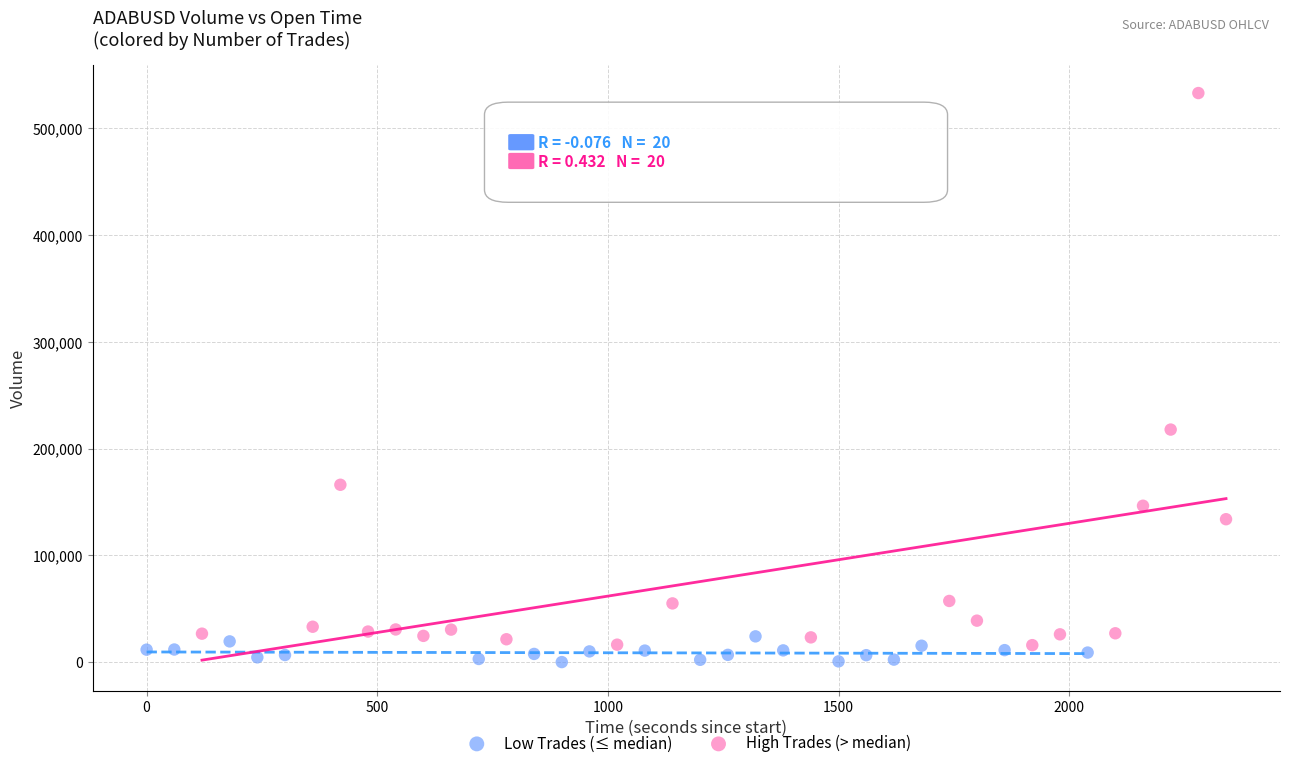

Which series reaches the maximum Y coordinate?

High Trades (> median)